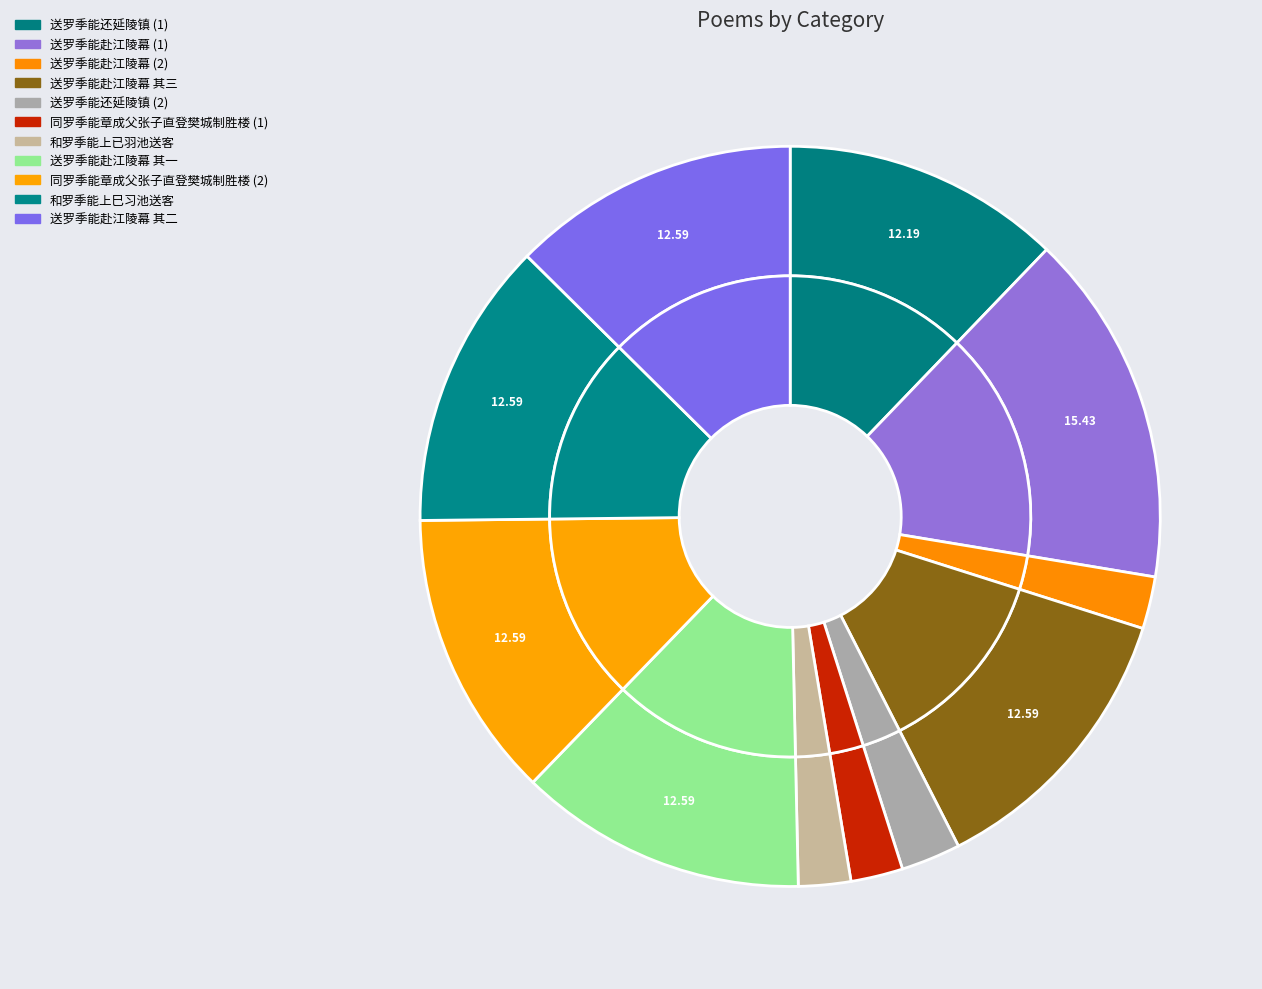

How many segments does this pie chart have?

11